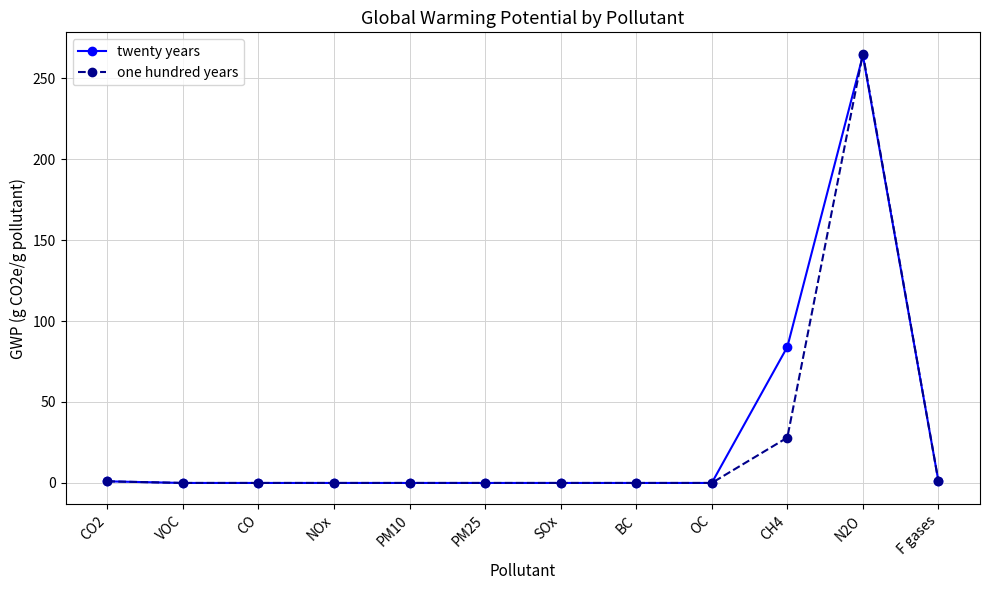

What are all the series names shown in the legend?

twenty years, one hundred years